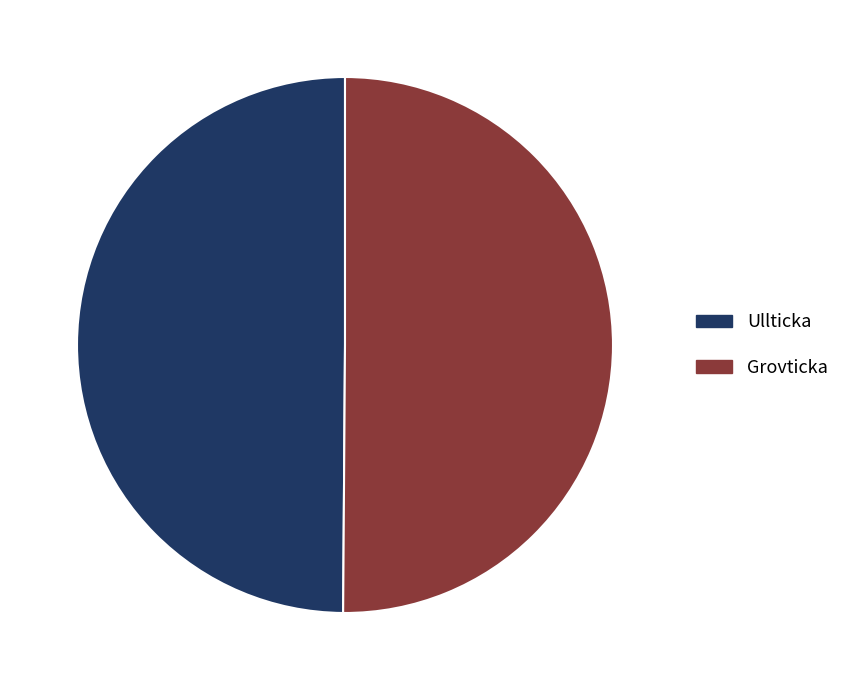

Approximately how many times larger is the value at Grovticka compared to Ullticka?

1.0